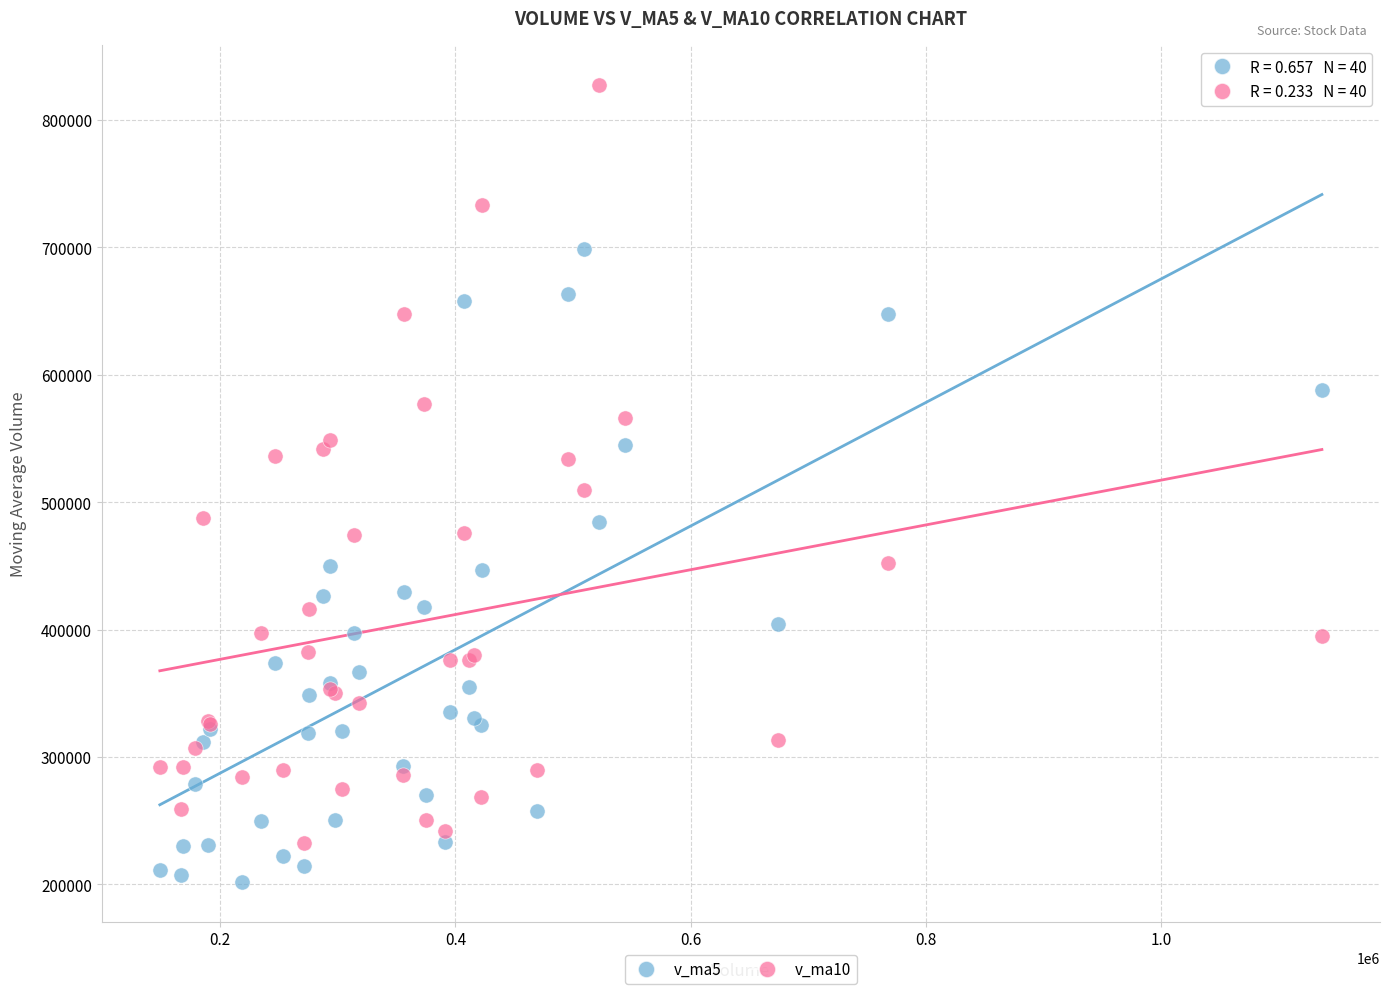

Which series reaches the minimum Y coordinate?

v_ma5